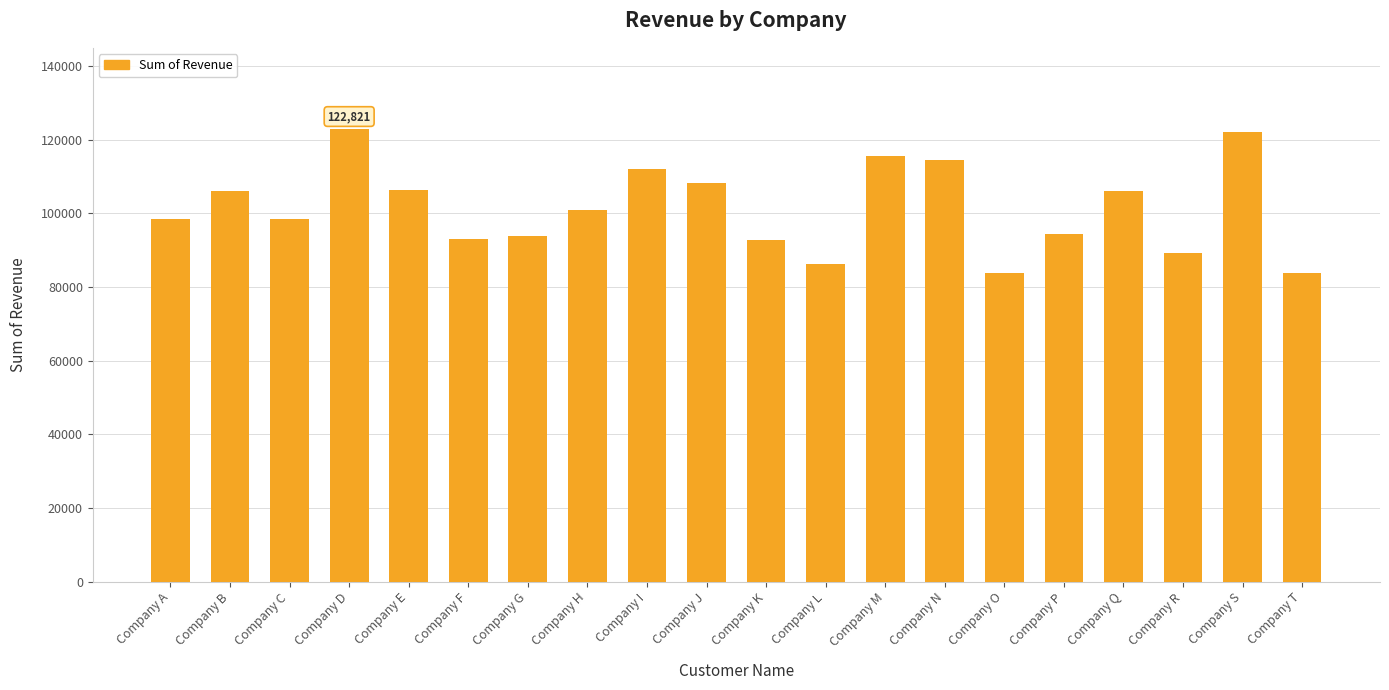

What is the ratio of the value at Company K to the value at Company T?

1.1